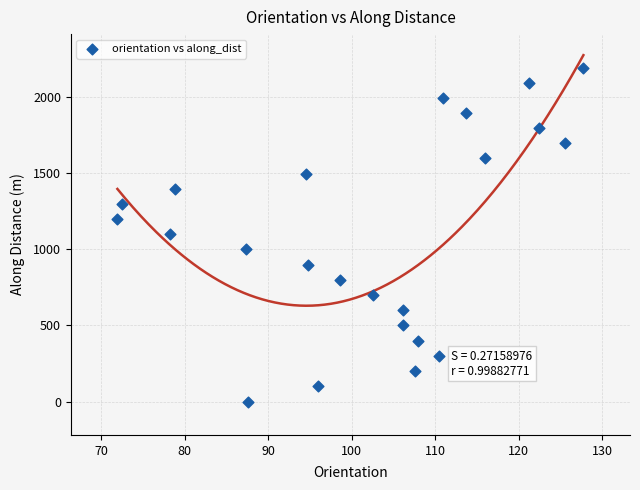

What is the range of X values (max minus min)?

55.8